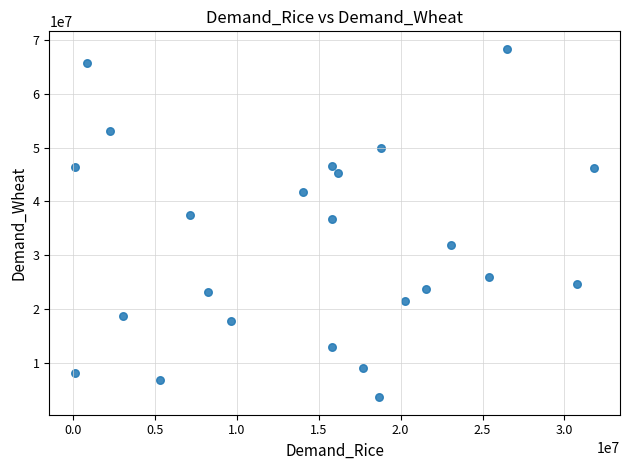

What is the range of Y values (max minus min)?

64860638